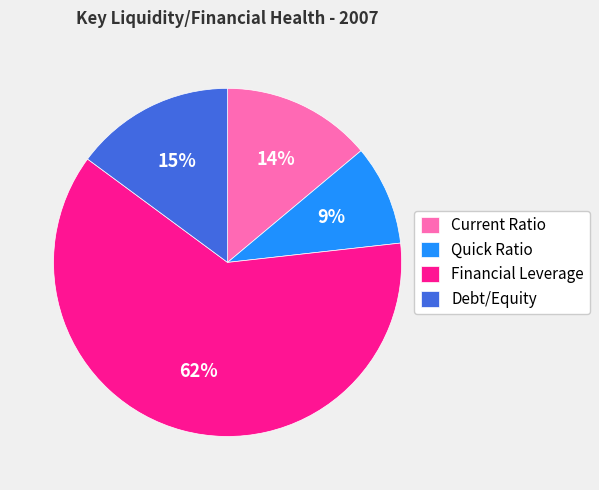

Is Financial Leverage the majority of the pie?

Yes